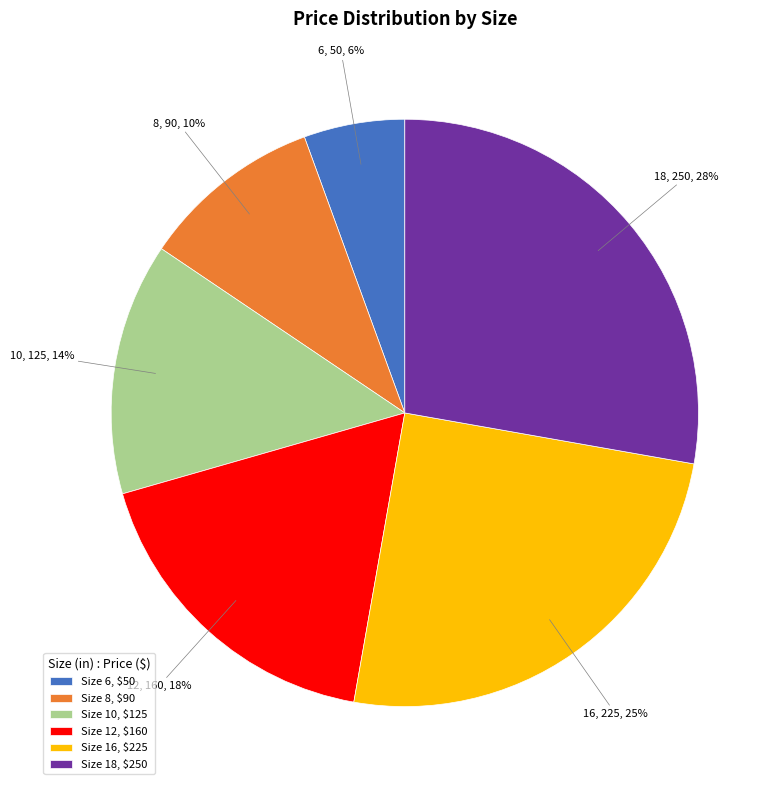

To the nearest percent, what portion does Size 18, $250 represent?

28%